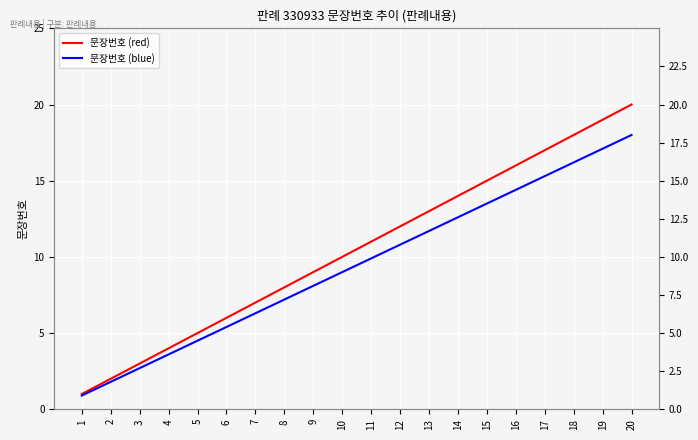

Which has a higher value, 18 or 10?

18